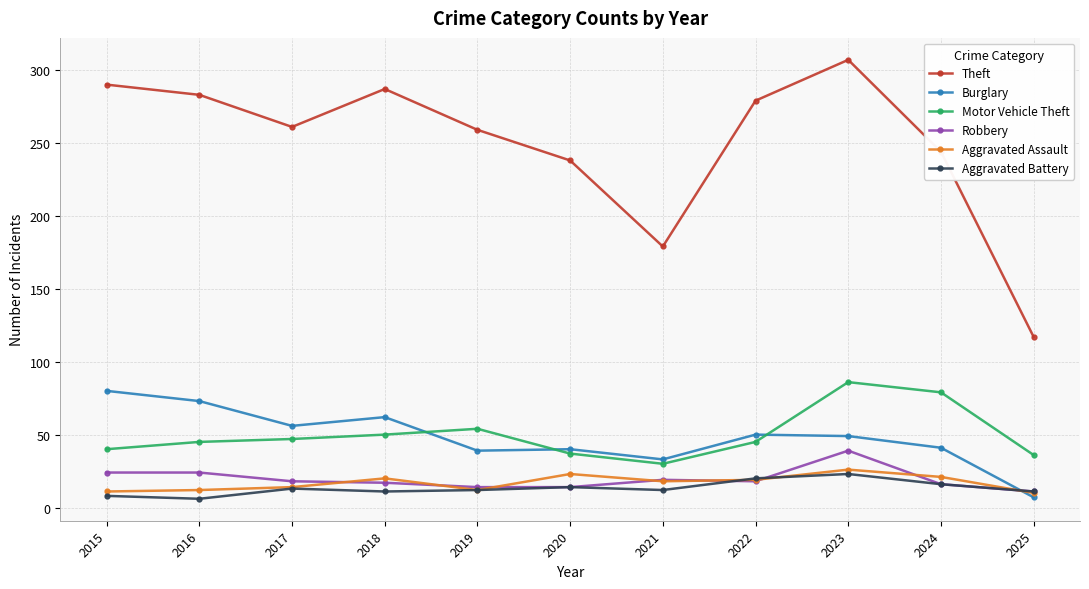

At how many categories does at least one series exceed 268?

5